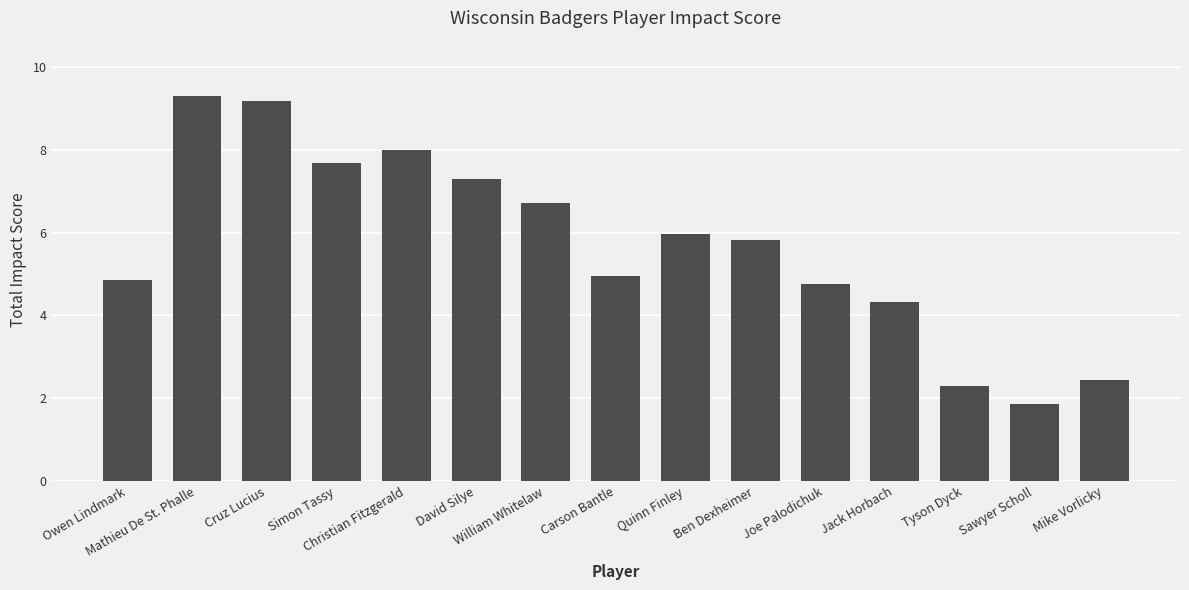

What is the difference between the values at Quinn Finley and Christian Fitzgerald?

2.0